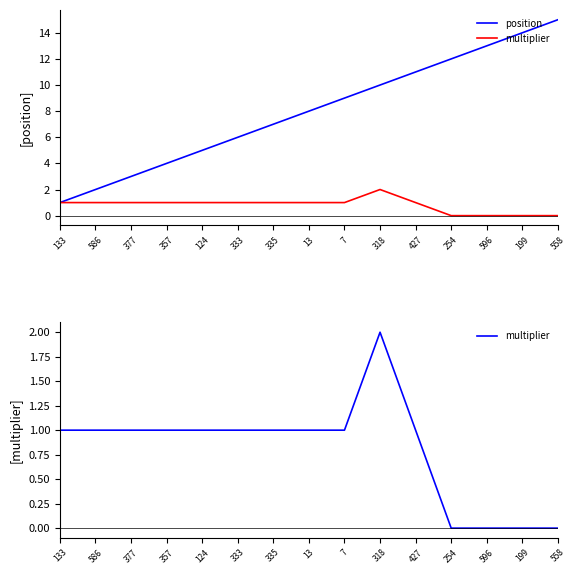

How many data points does each series have?

15